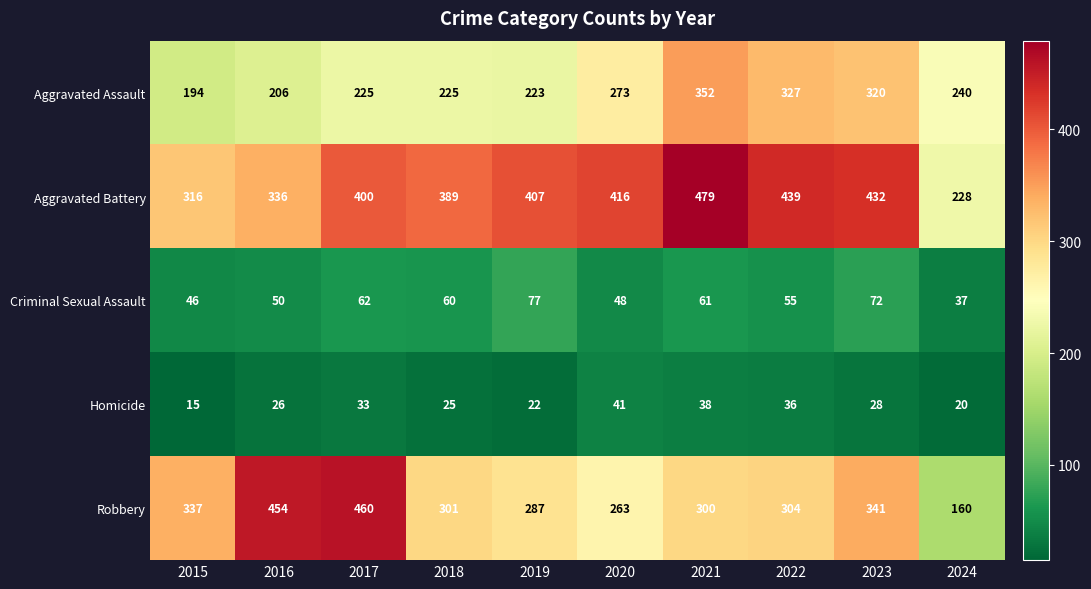

What value does the Aggravated Battery series have at 2022?

439